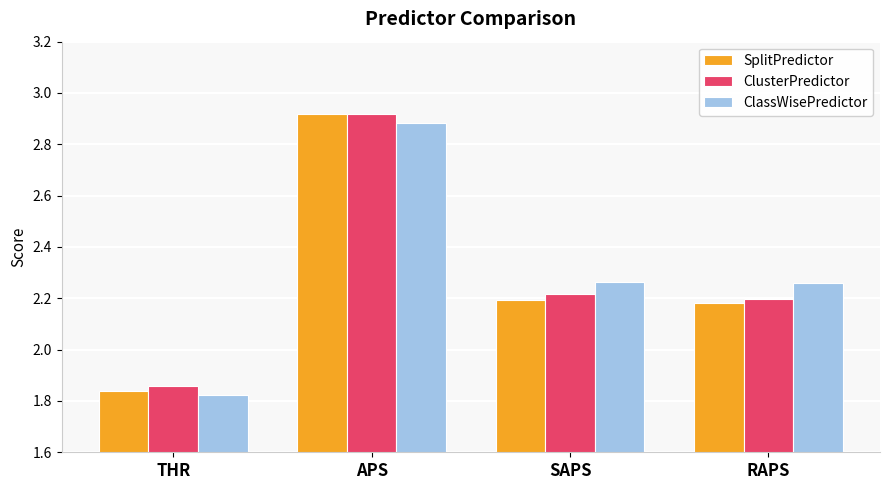

What is the label of the 2nd bar from the right?

SAPS